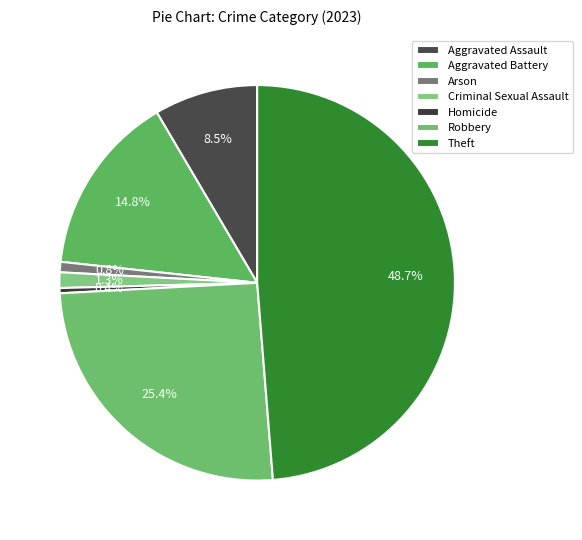

How many segments does this pie chart have?

7